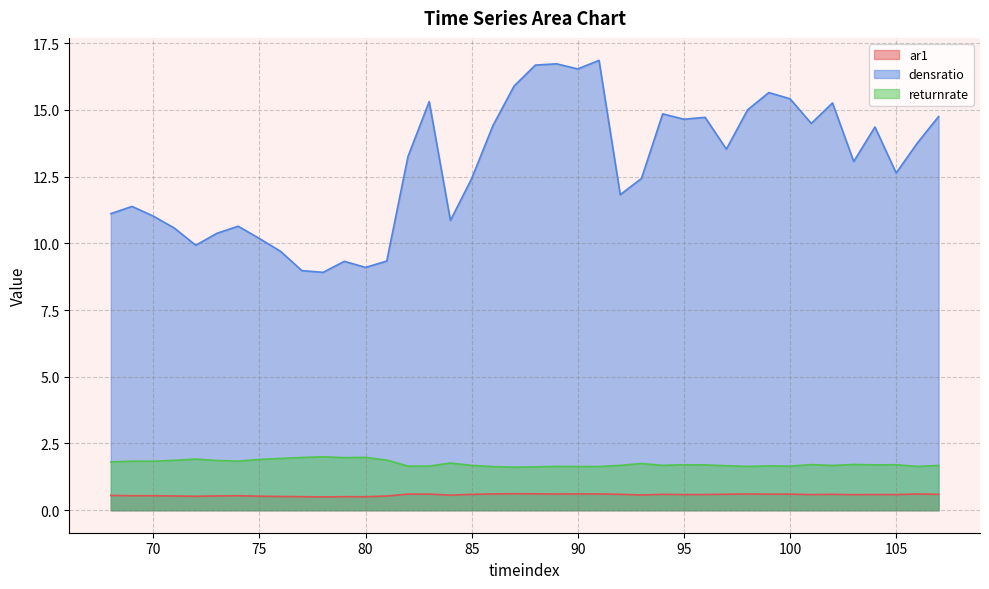

How many series are shown in this chart?

3